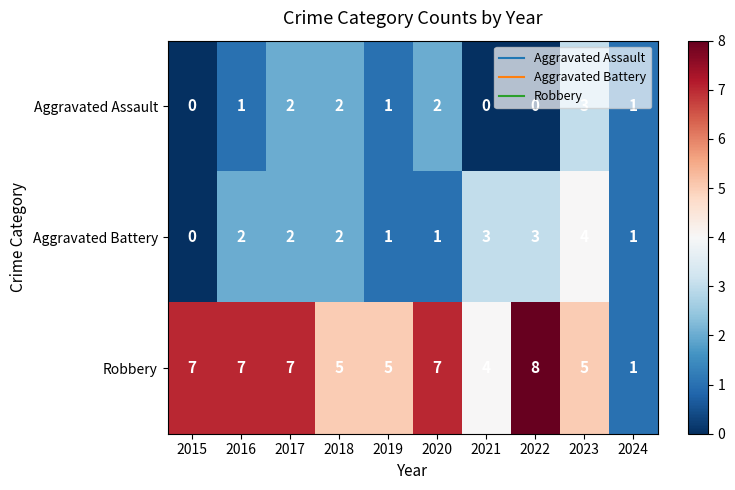

At which label does Robbery reach its minimum?

2024